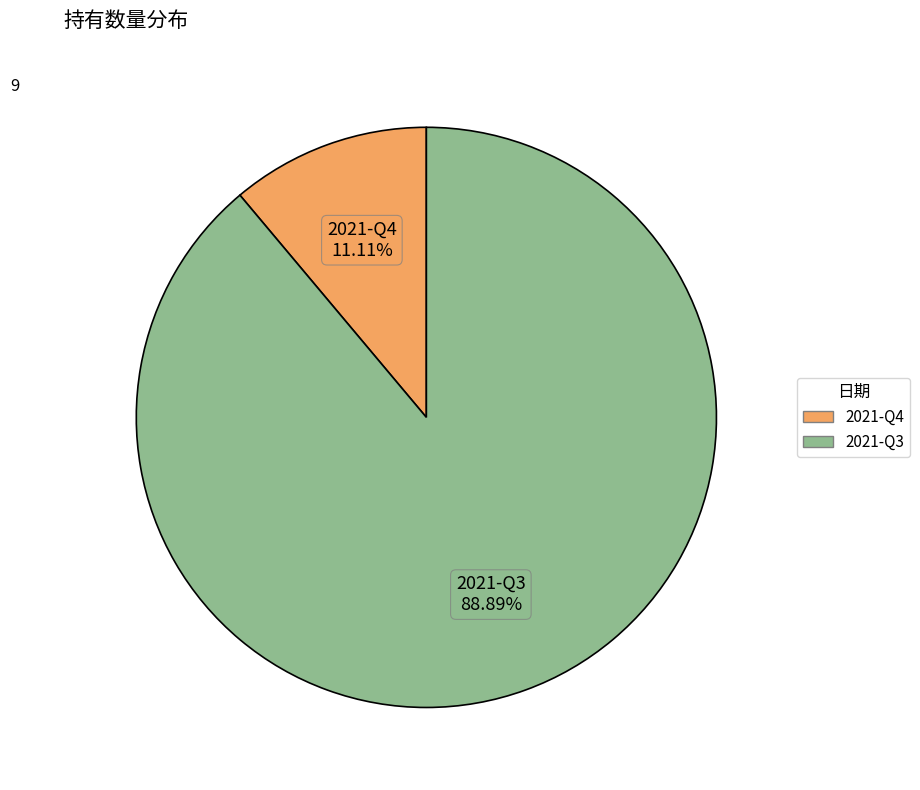

To the nearest percent, what portion does 2021-Q3 represent?

89%